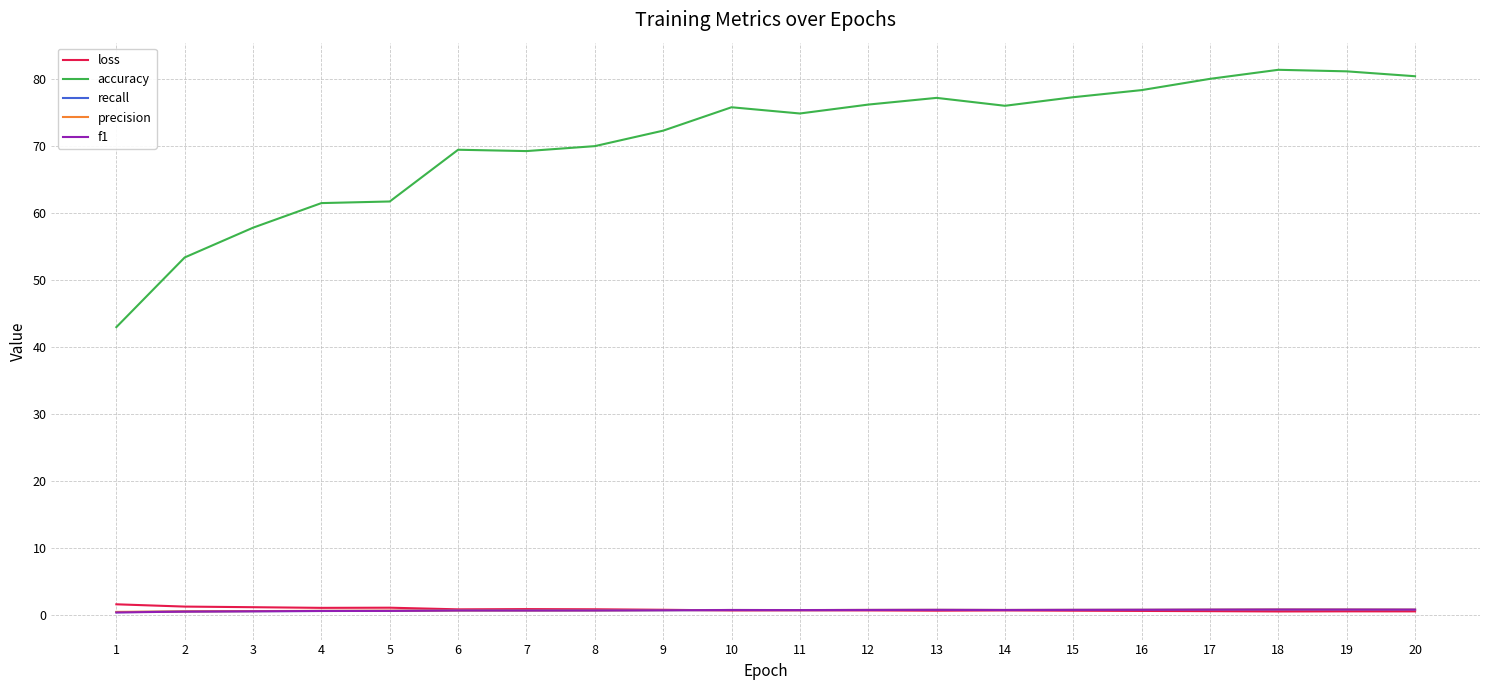

What are all the series names shown in the legend?

loss, accuracy, recall, precision, f1